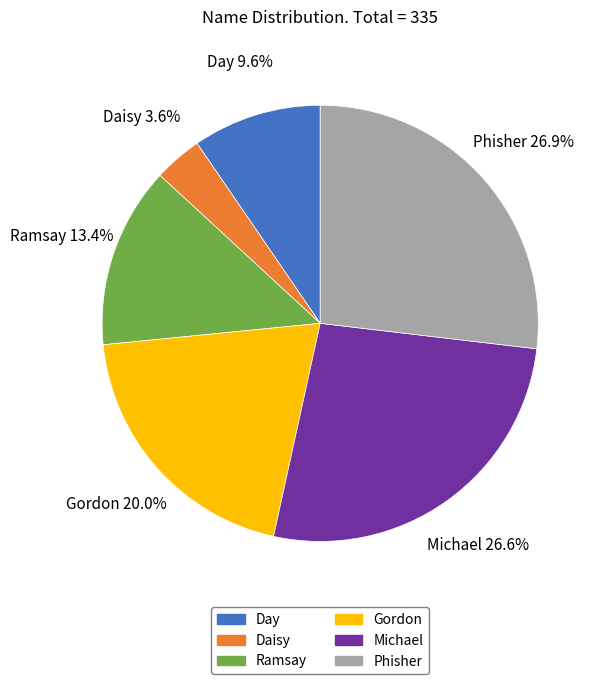

What is the total percentage of Gordon and Ramsay?

33.4%